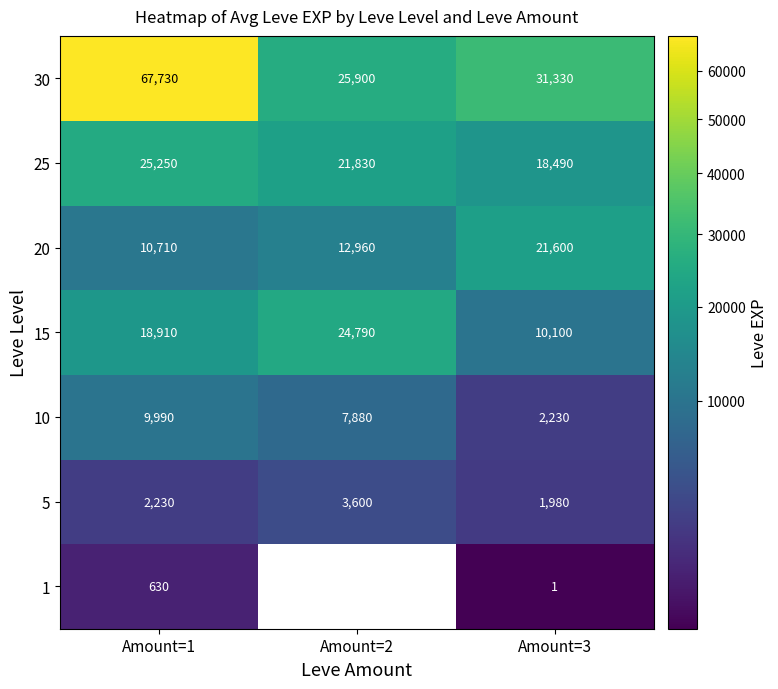

Rank the series at Amount=1 from lowest to highest value.

1, 5, 10, 20, 15, 25, 30